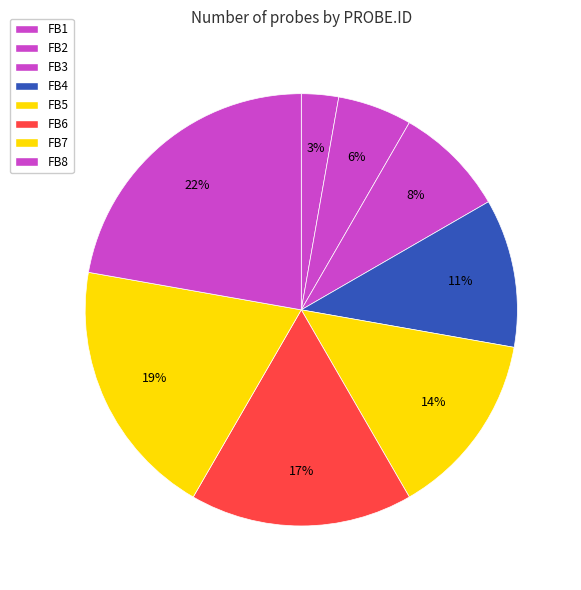

How many segments does this pie chart have?

8